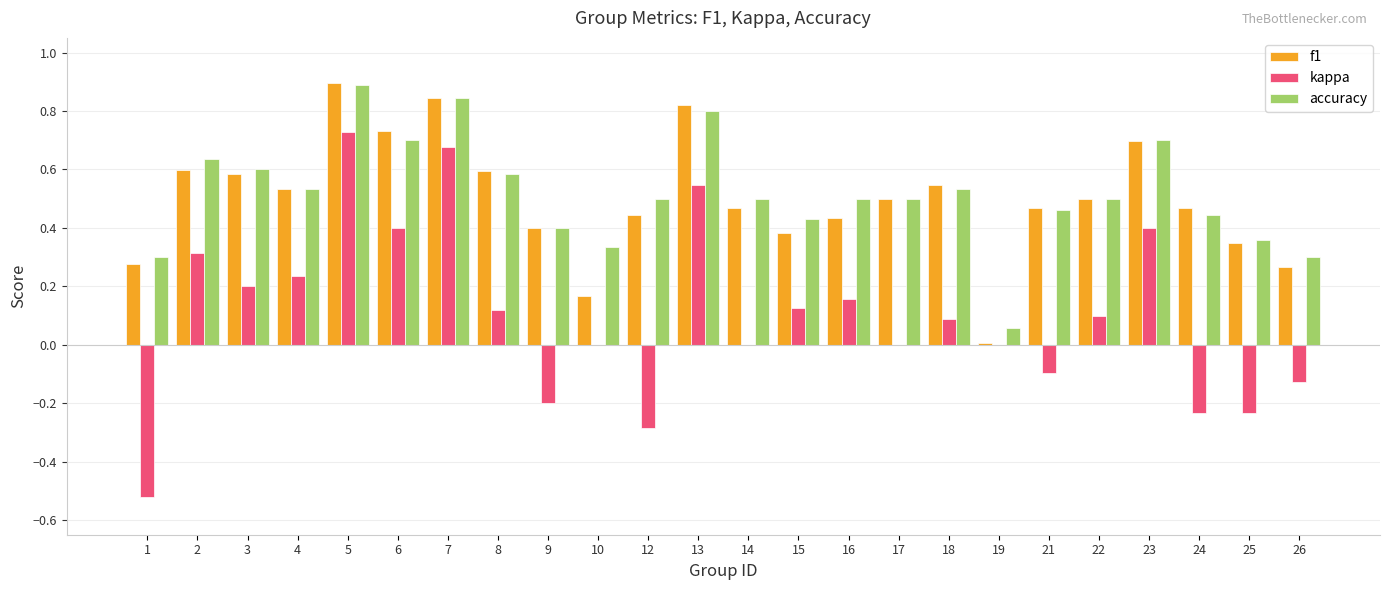

What are all the series names shown in the legend?

f1, kappa, accuracy